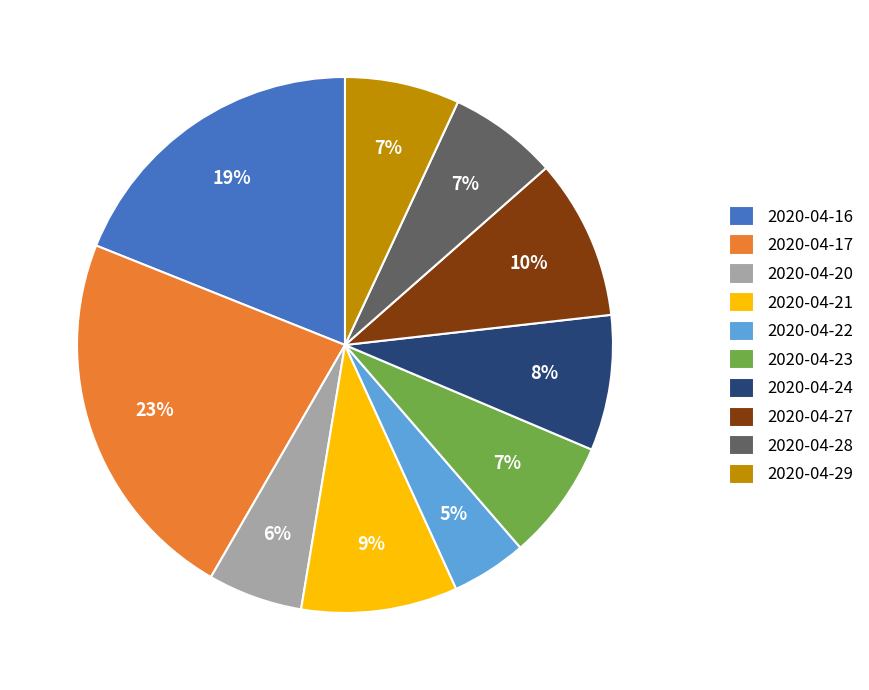

Count the number of slices in the pie.

10